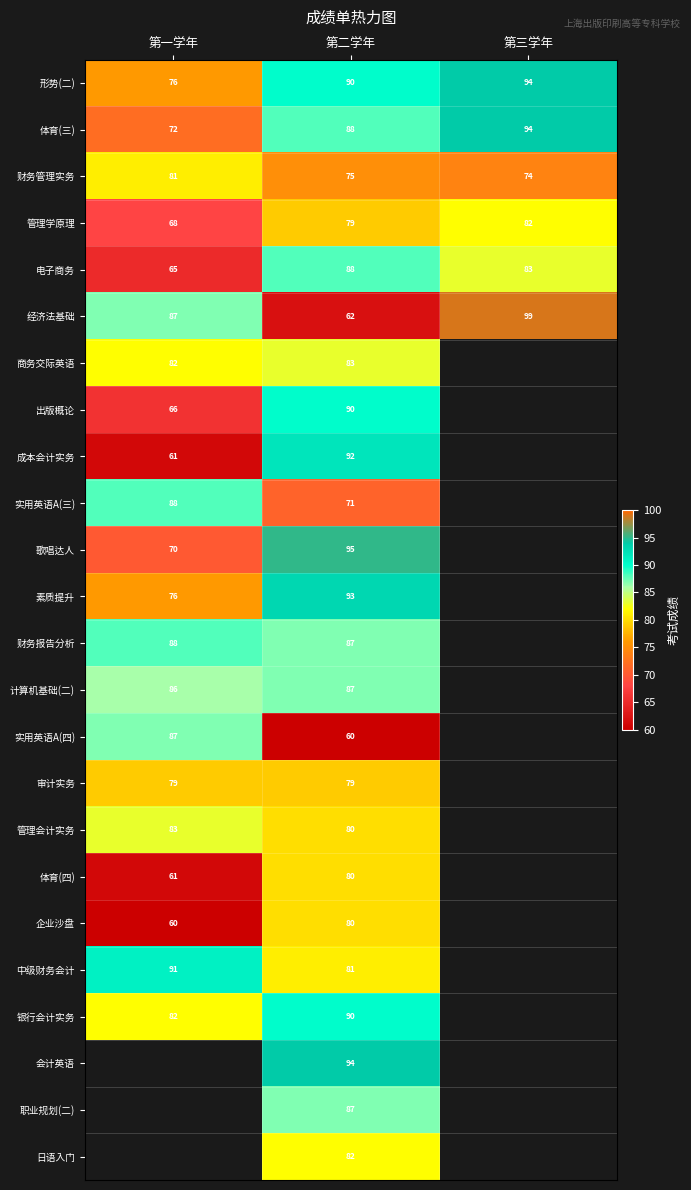

How many series are shown in this chart?

24